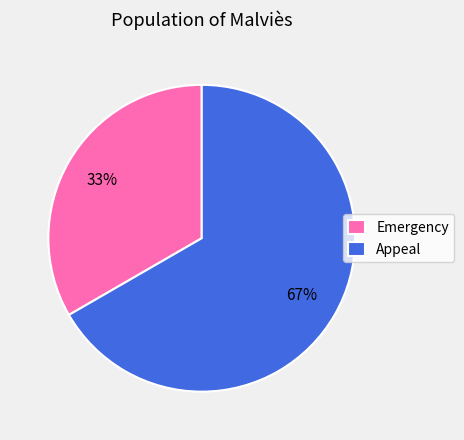

Does Appeal account for over 50% of the chart?

Yes